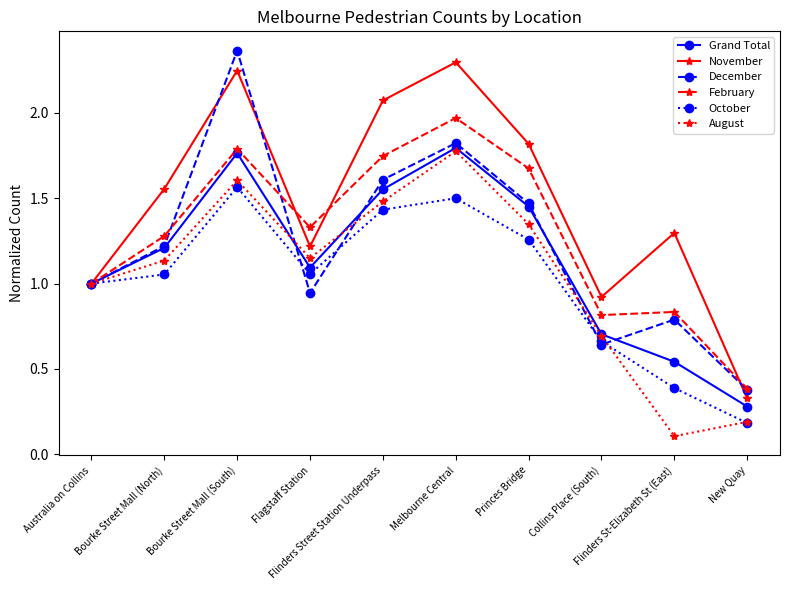

What are all the series names shown in the legend?

Grand Total, November, December, February, October, August